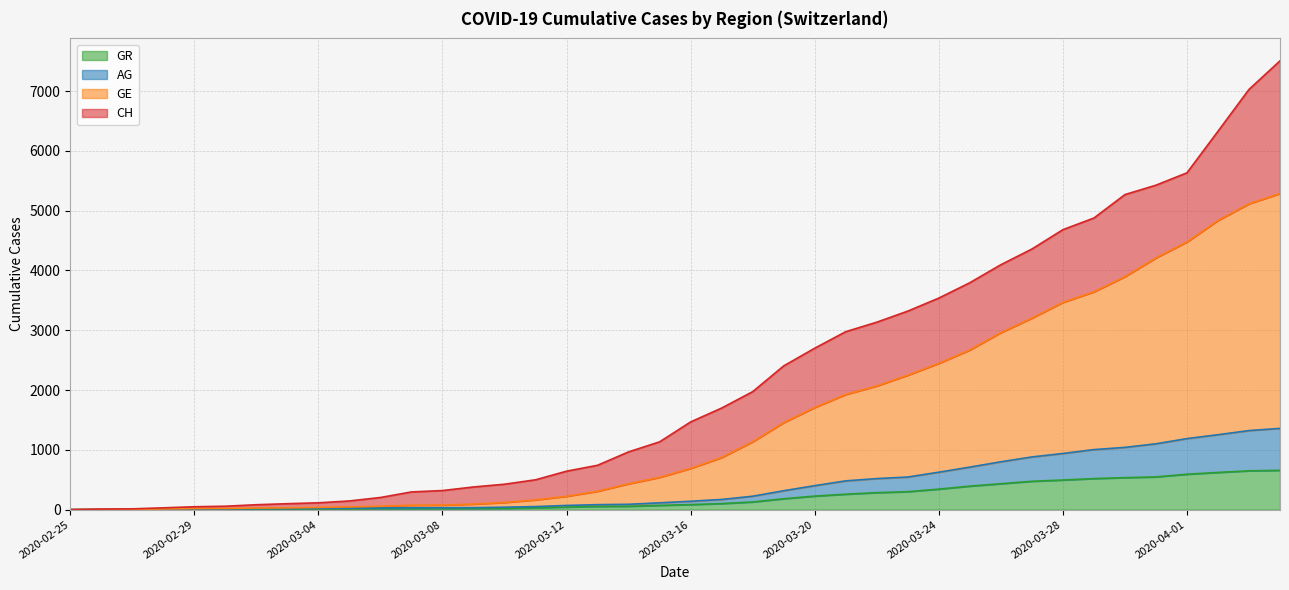

Which series has the widest spread of values?

GE